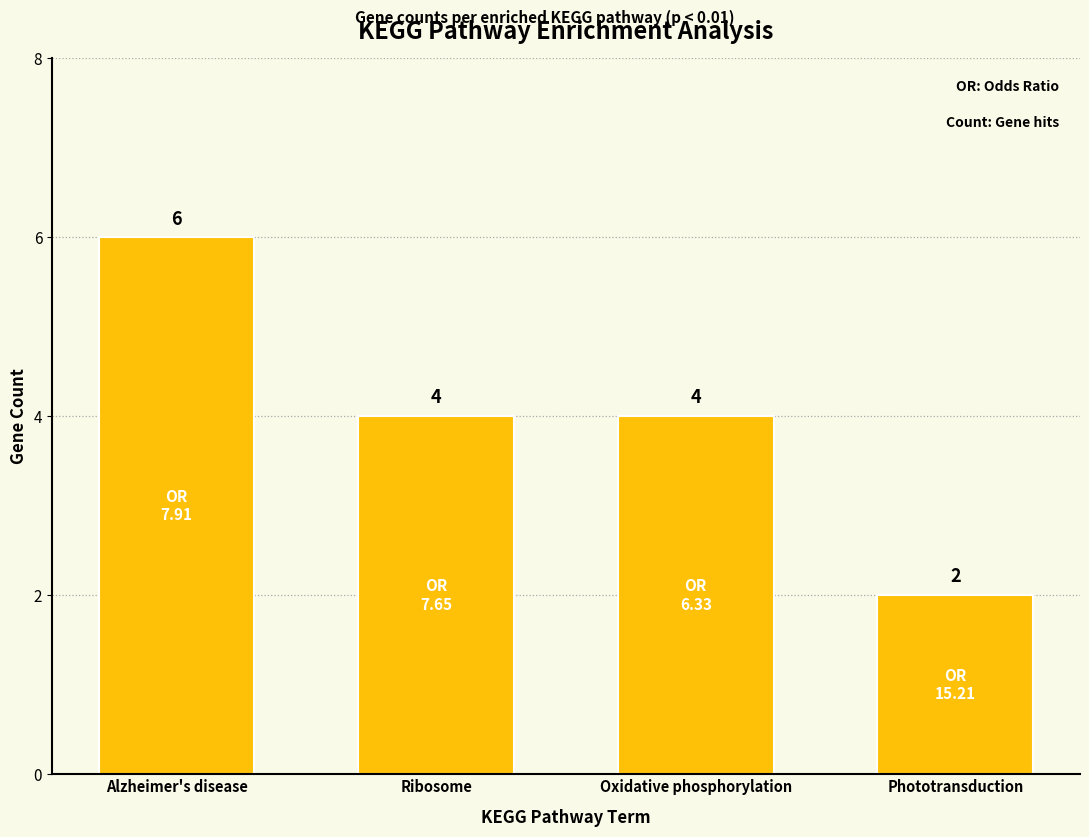

What is the ratio of the value at Phototransduction to the value at Ribosome?

0.5